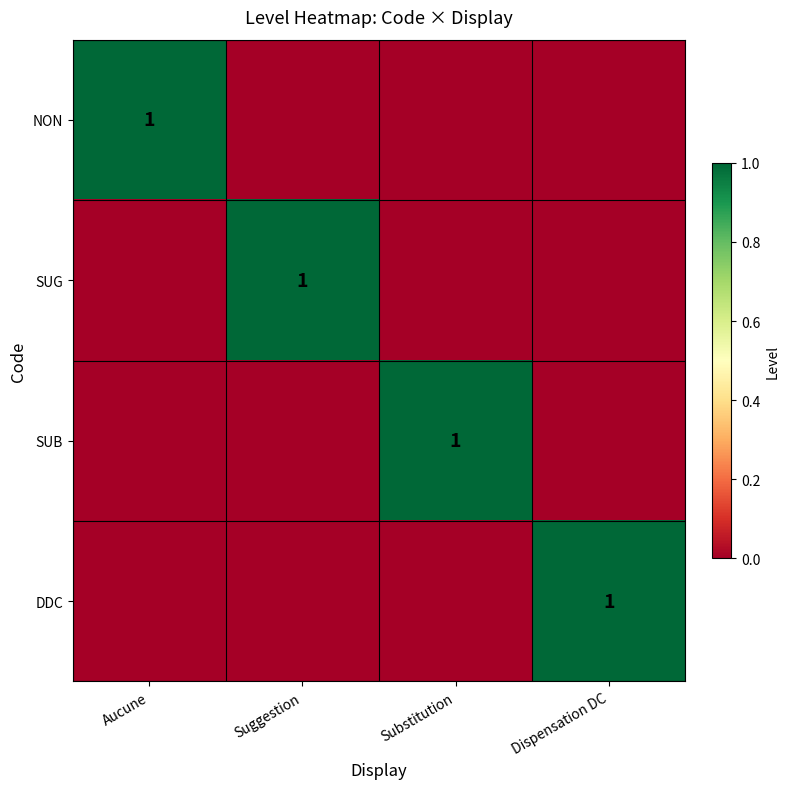

The DDC series shows 2 at Dispensation DC. True or false?

False